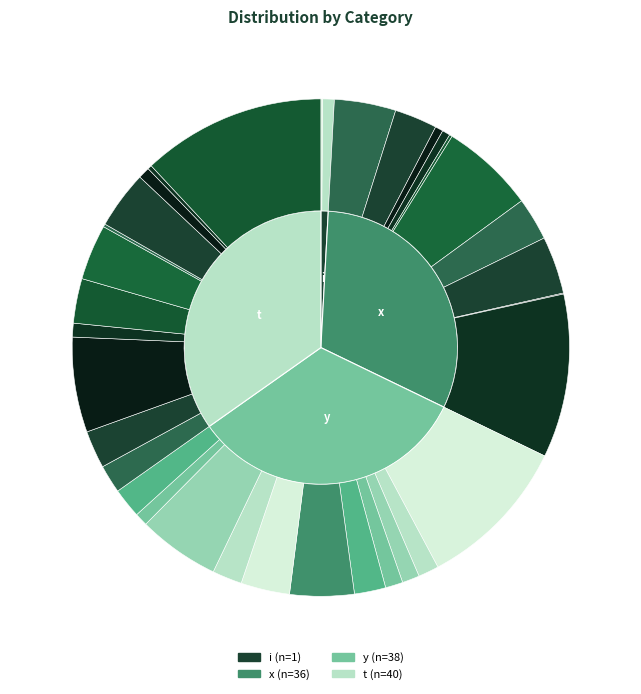

To the nearest percent, what portion does i represent?

1%